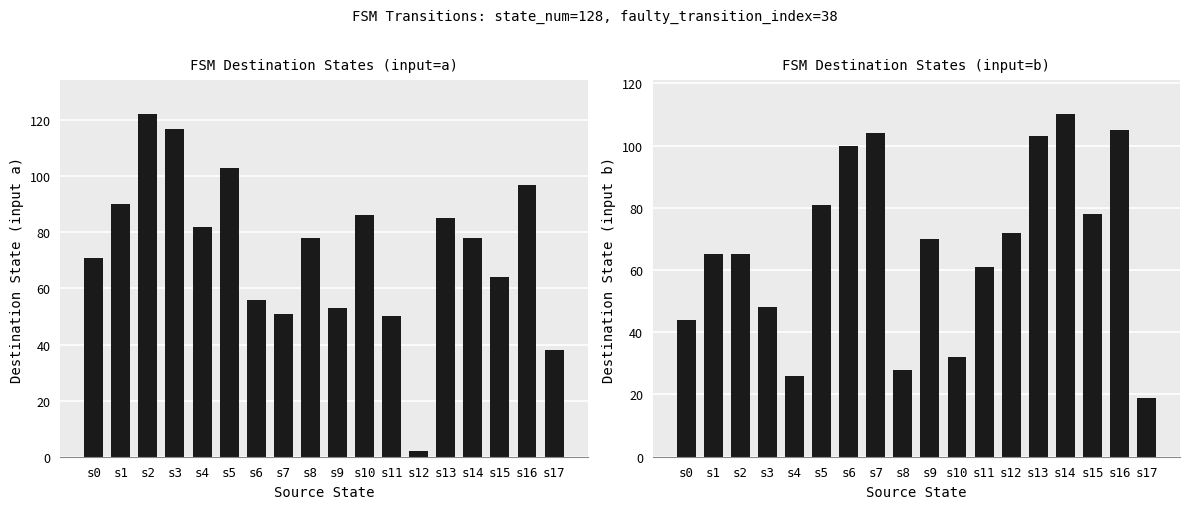

What is the difference between the Destination State (input b) values at s9 and s6?

30